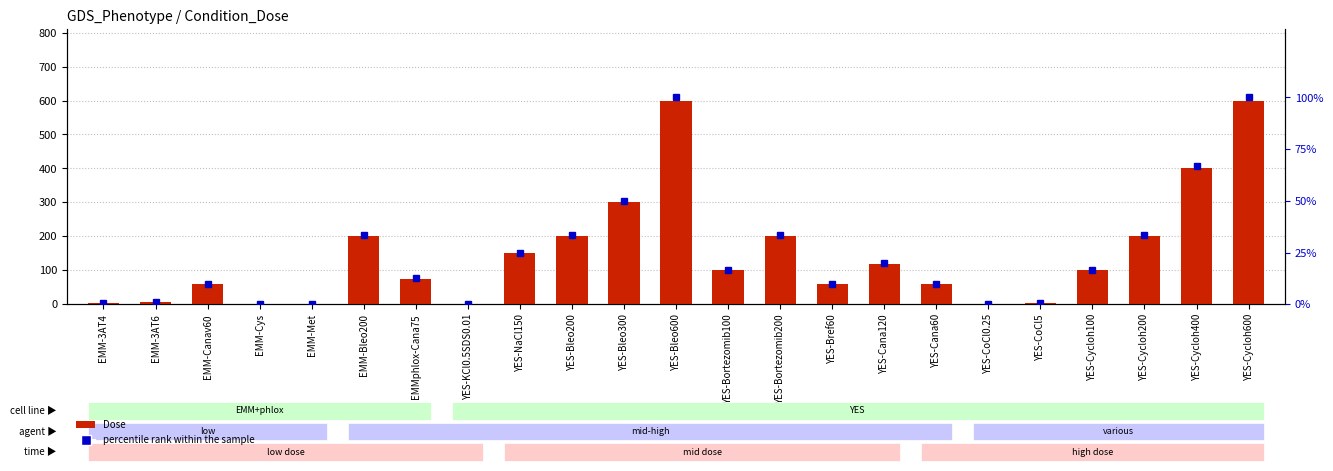

At which label does percentile rank within the sample reach its minimum?

YES-CoCl0.25